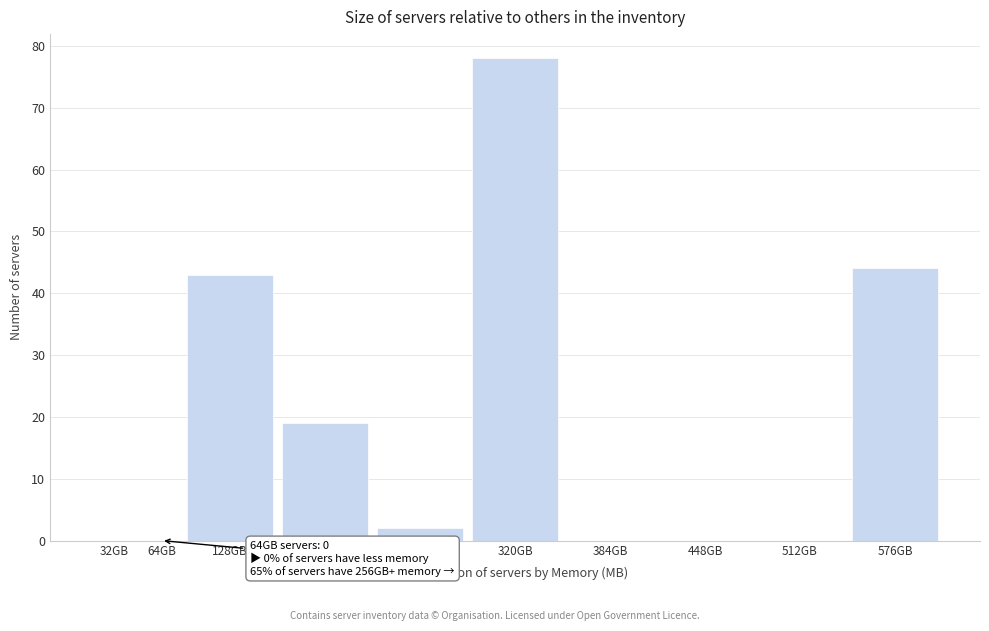

Reading left to right, extract all data points from this chart.

32GB=0	64GB=0	128GB=43	192GB=19	256GB=2	320GB=78	384GB=0	448GB=0	512GB=0	576GB=44